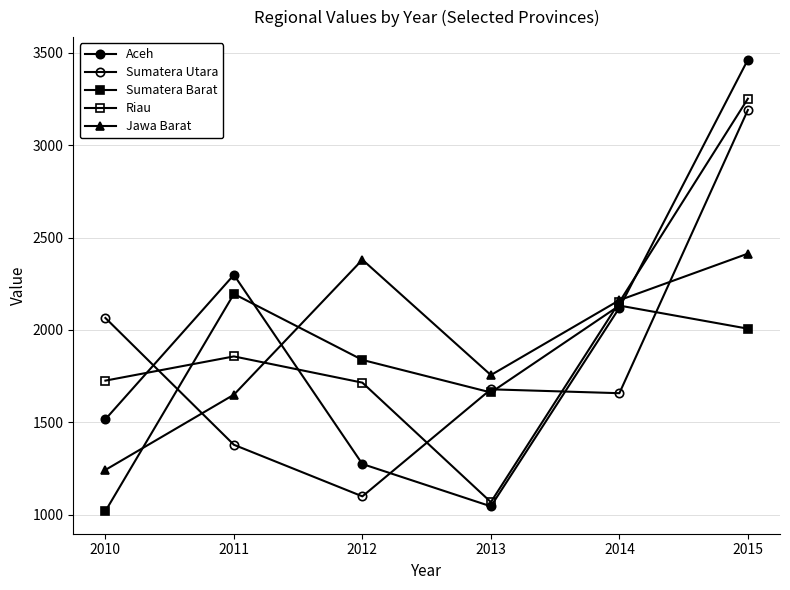

How many data points in Riau are less than 1857?

3